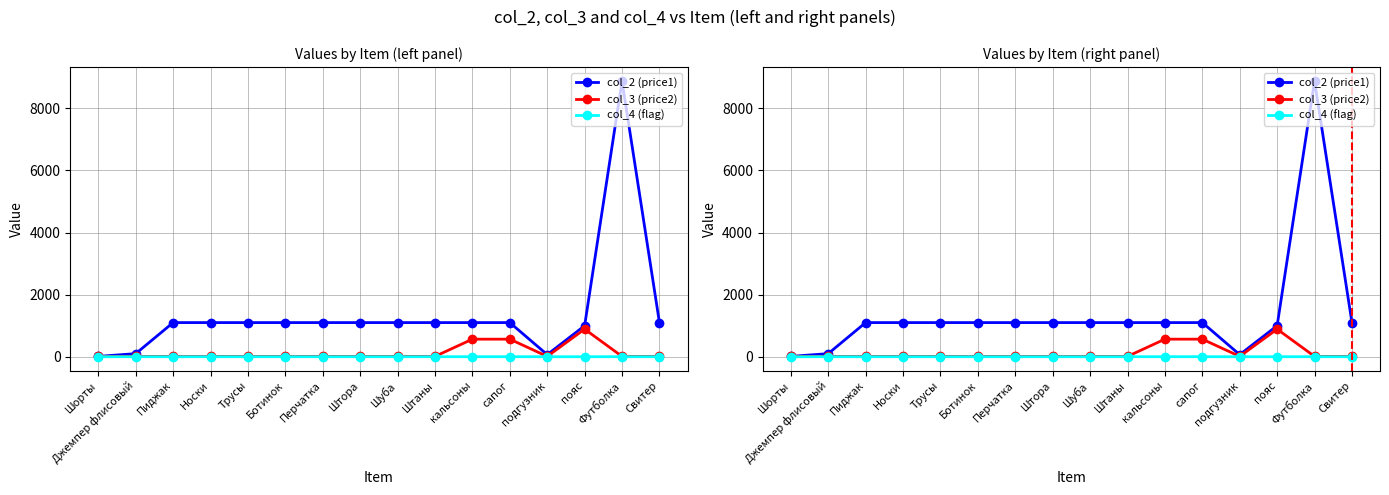

At which category is the sum across all series the highest?

Футболка